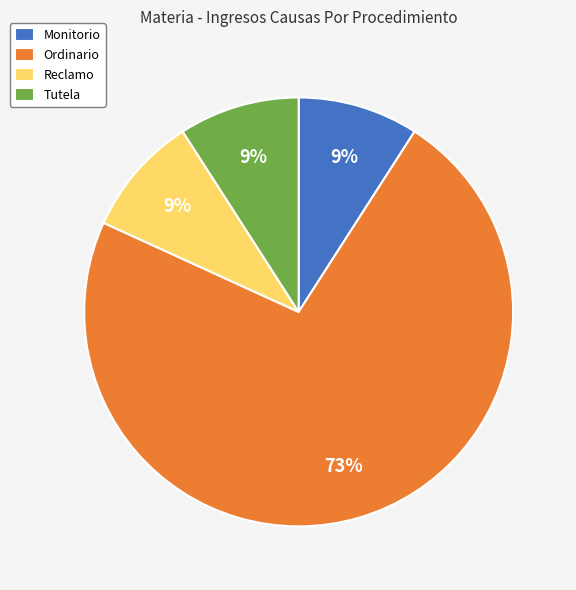

How many segments does this pie chart have?

4